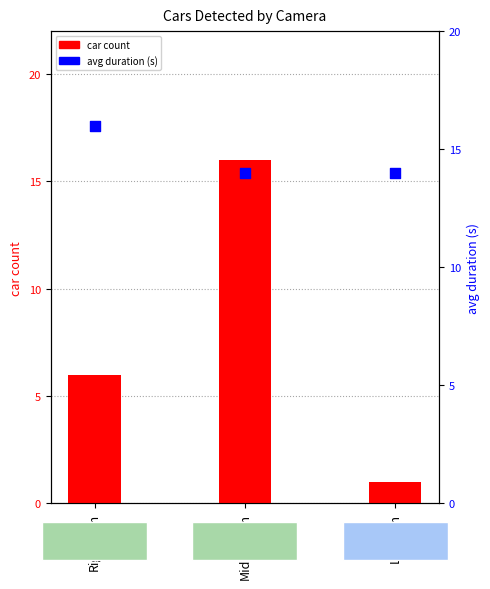

At how many categories does at least one series exceed 11?

3